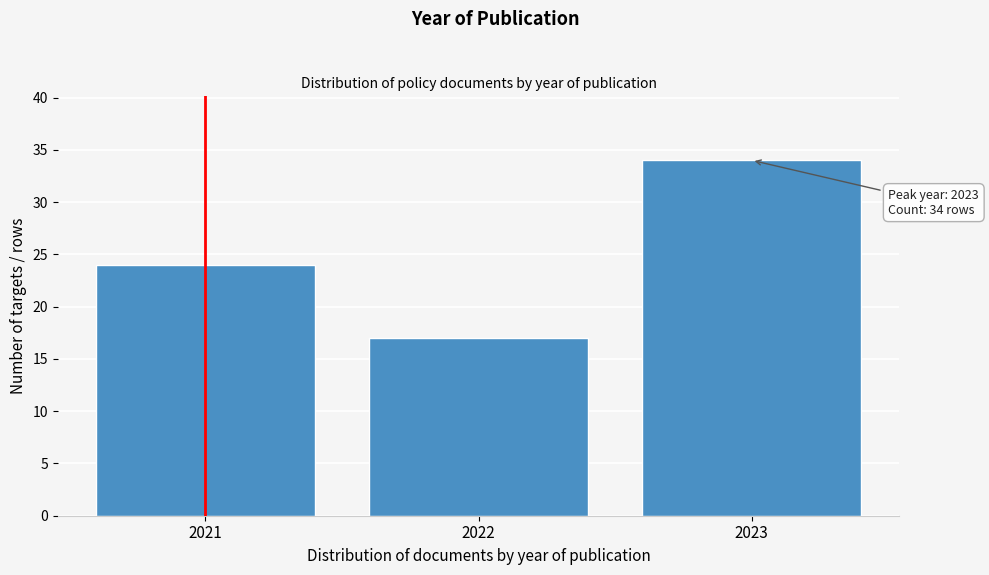

Reading right to left, what are all the values shown in this chart?

2023=34	2022=17	2021=24